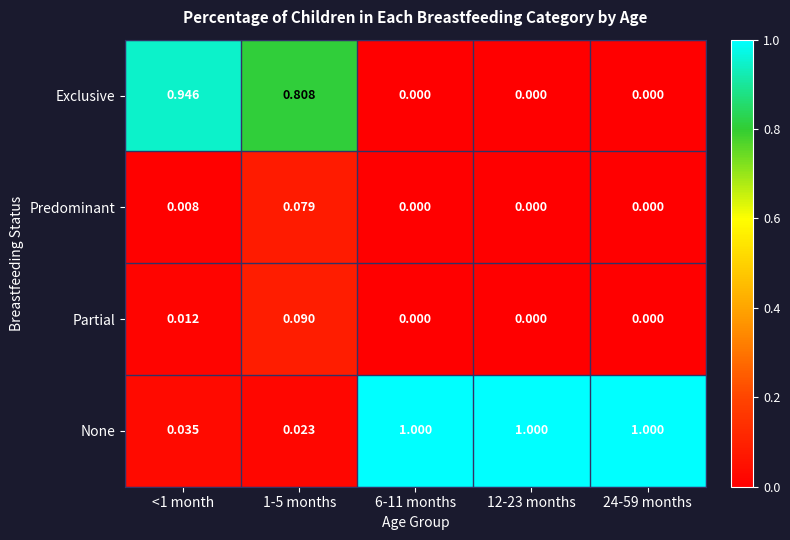

Which series has the largest total across all categories?

None